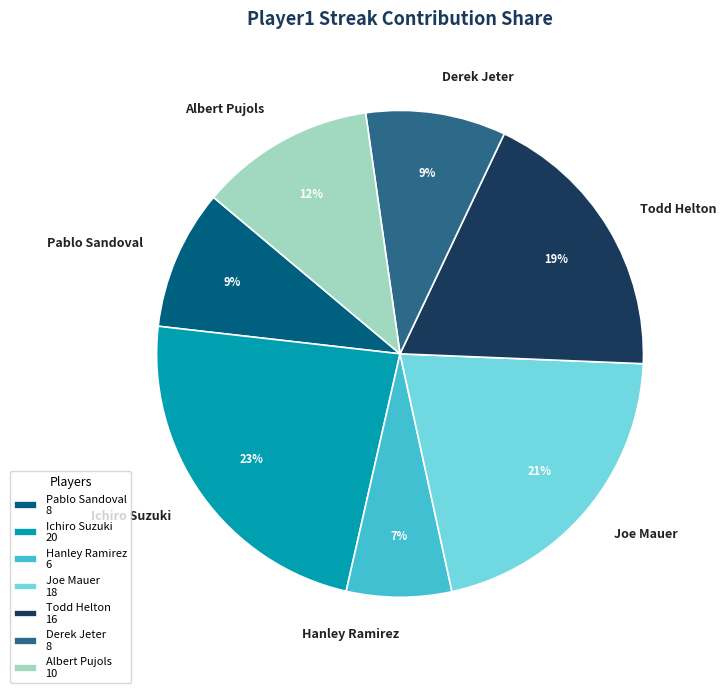

Which slice is the smallest?

Hanley Ramirez